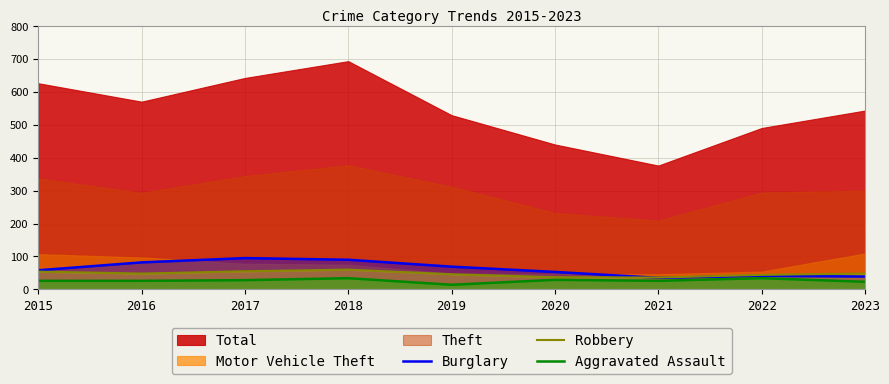

What is the difference between the maximum and second lowest values in the Aggravated Assault series?

11